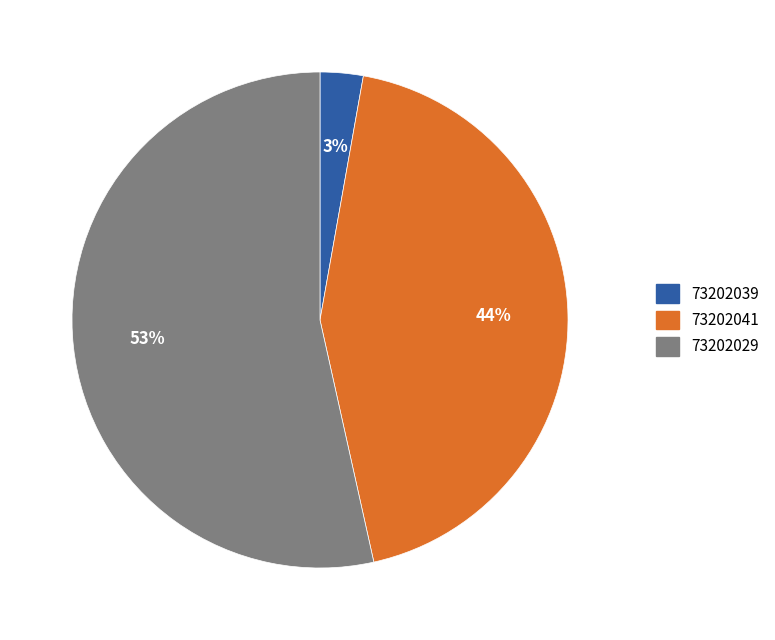

Which slice is the smallest?

73202039